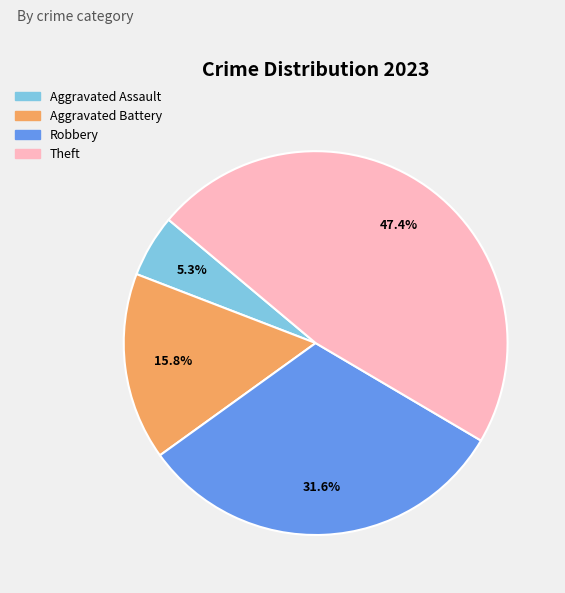

What is the ratio of the value at Robbery to the value at Theft?

0.7